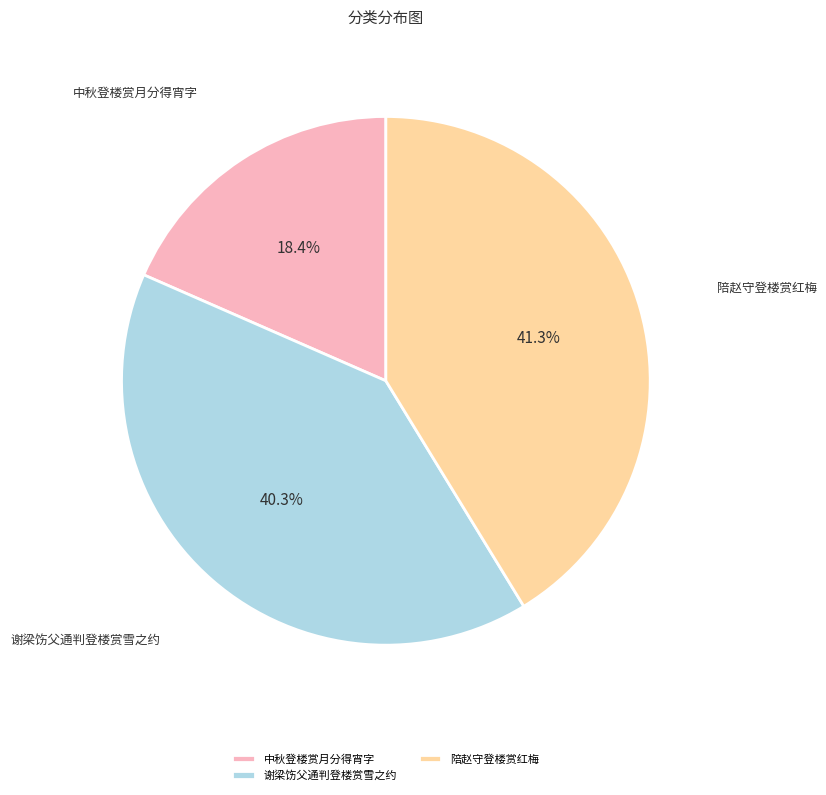

Rank the categories by value from lowest to highest.

中秋登楼赏月分得宵字, 谢梁饬父通判登楼赏雪之约, 陪赵守登楼赏红梅